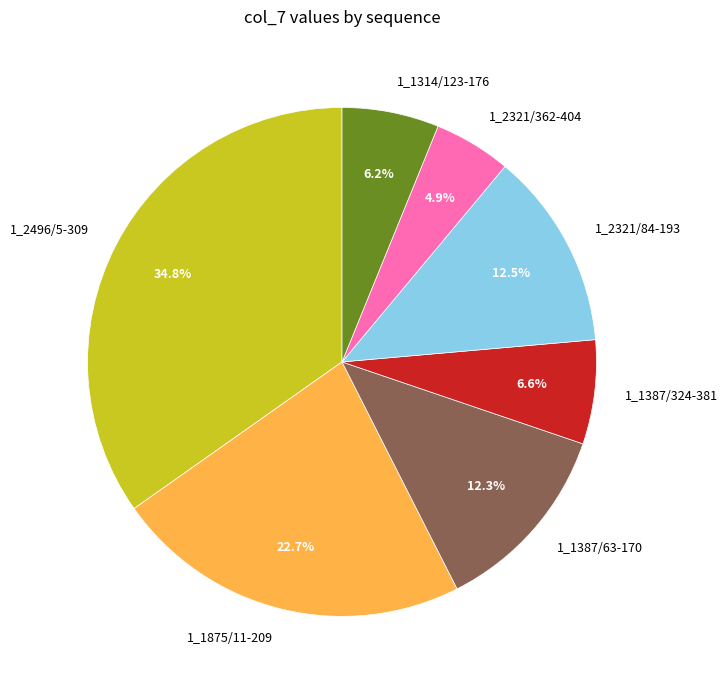

Does any single category account for the majority?

No